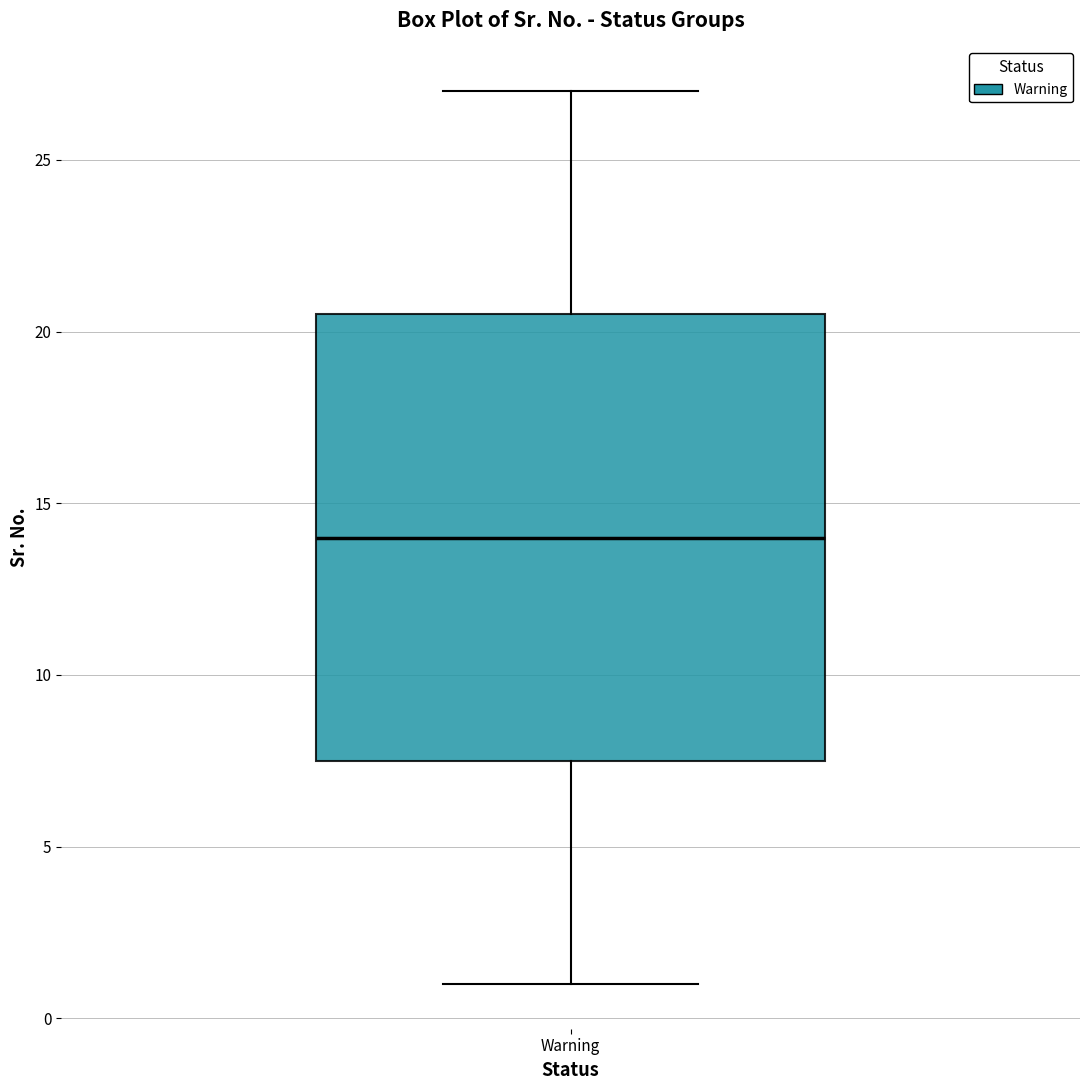

Where does the lower whisker of the box for Warning end on the y-axis? The values are not printed on the chart, so give them approximately, as read against the axis.

1.0